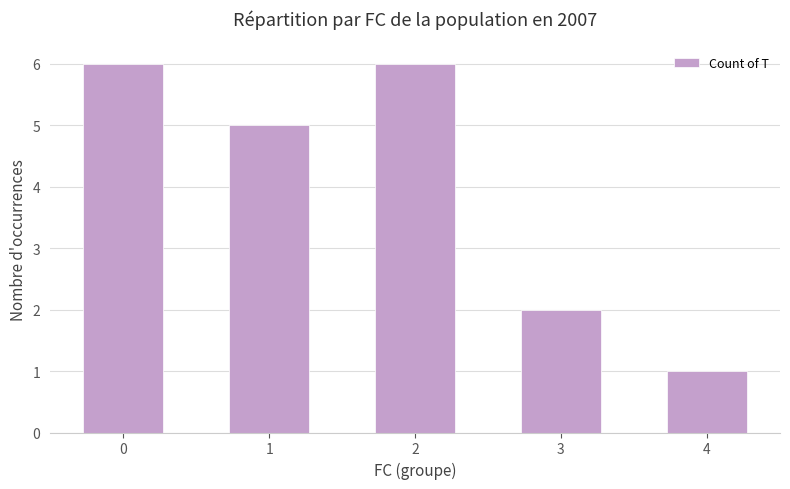

At which label is the value closest to 3?

3